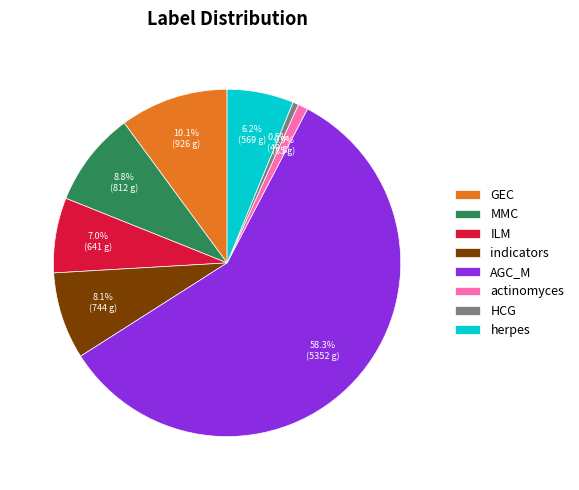

Which slice represents more than half of the pie?

AGC_M